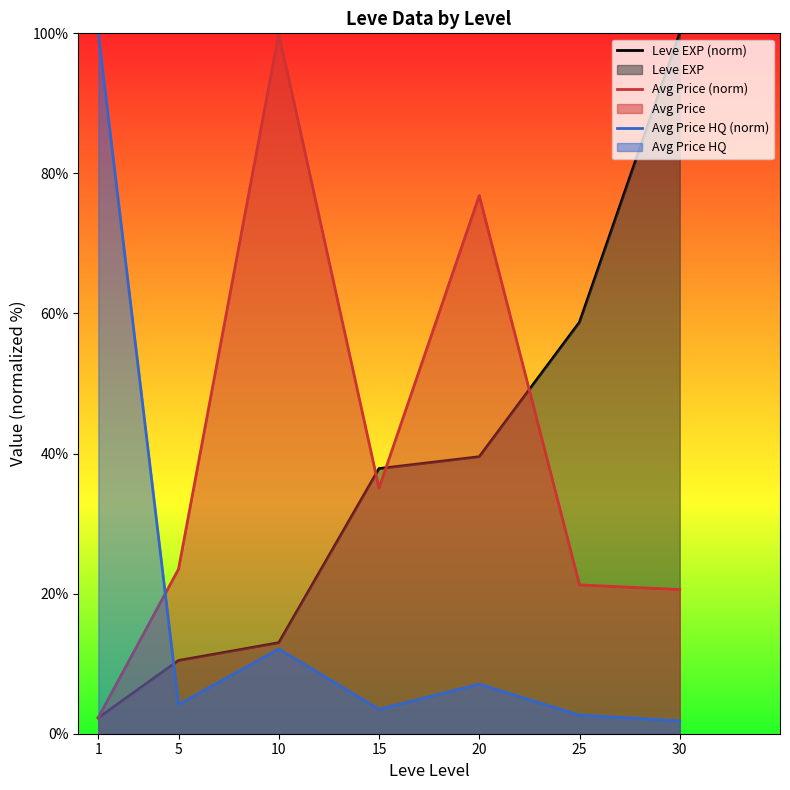

What is the average value of the Avg Price HQ (norm) series?

18.8